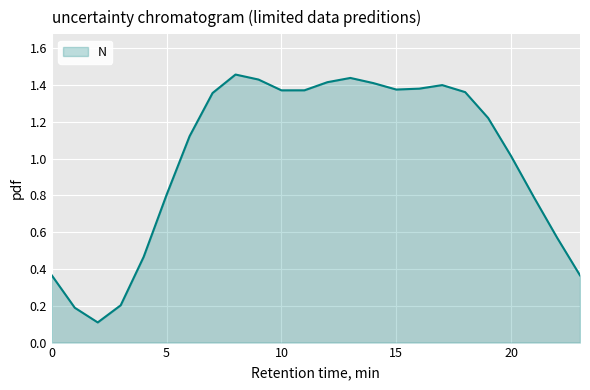

What is the difference between the maximum and minimum values?

1.3